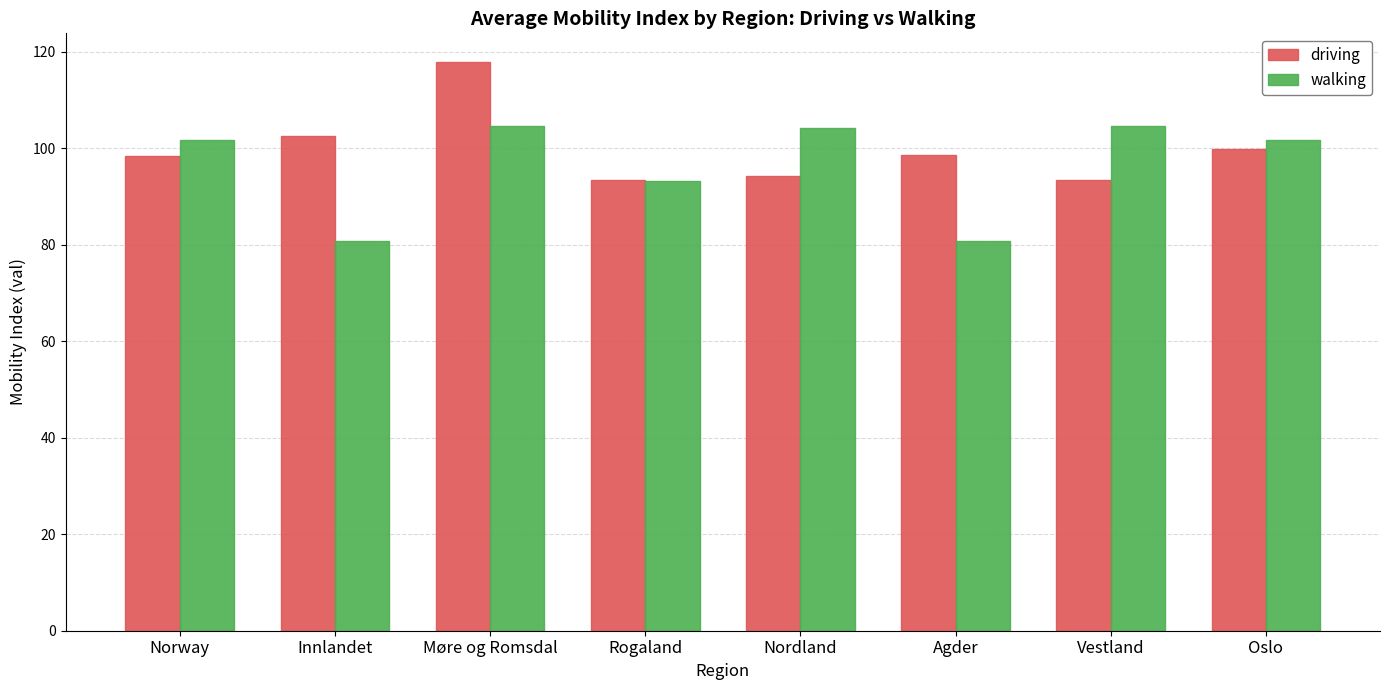

What is the total value across all series at Innlandet?

183.3